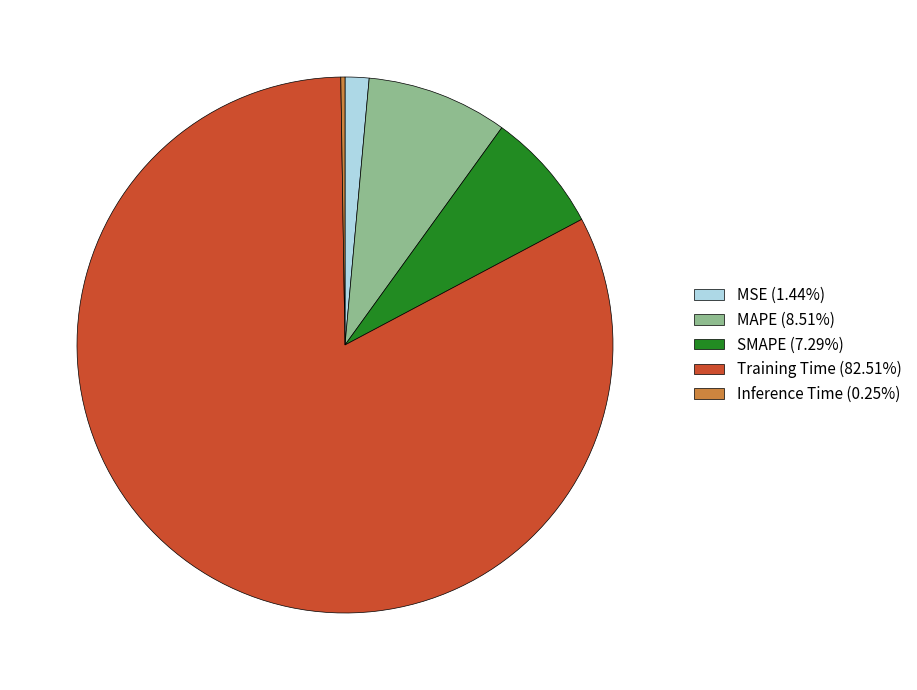

Does any single category account for the majority?

Yes